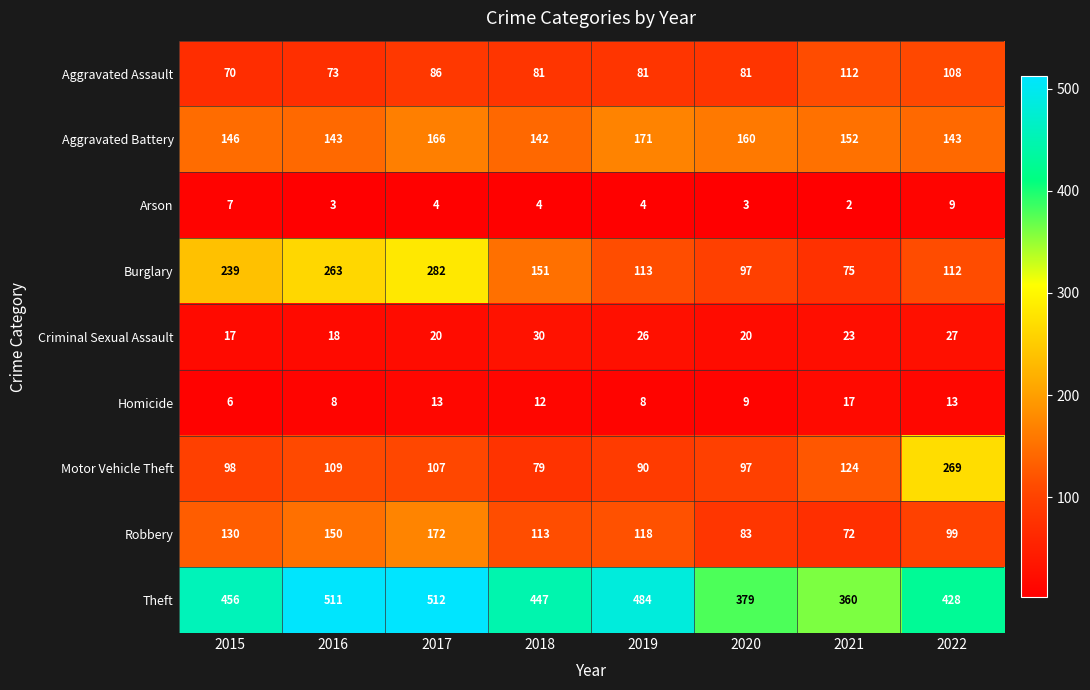

Which series changed the most between 2015 and 2017?

Theft